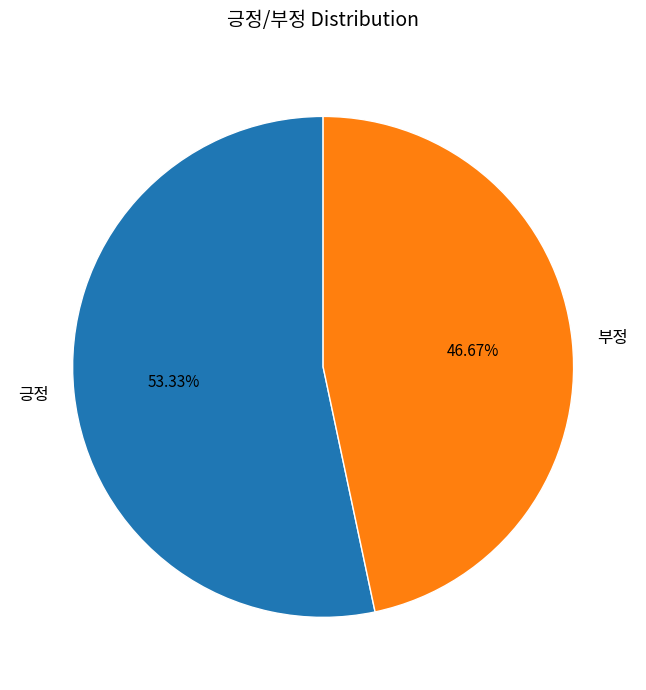

Which category accounts for the majority?

긍정